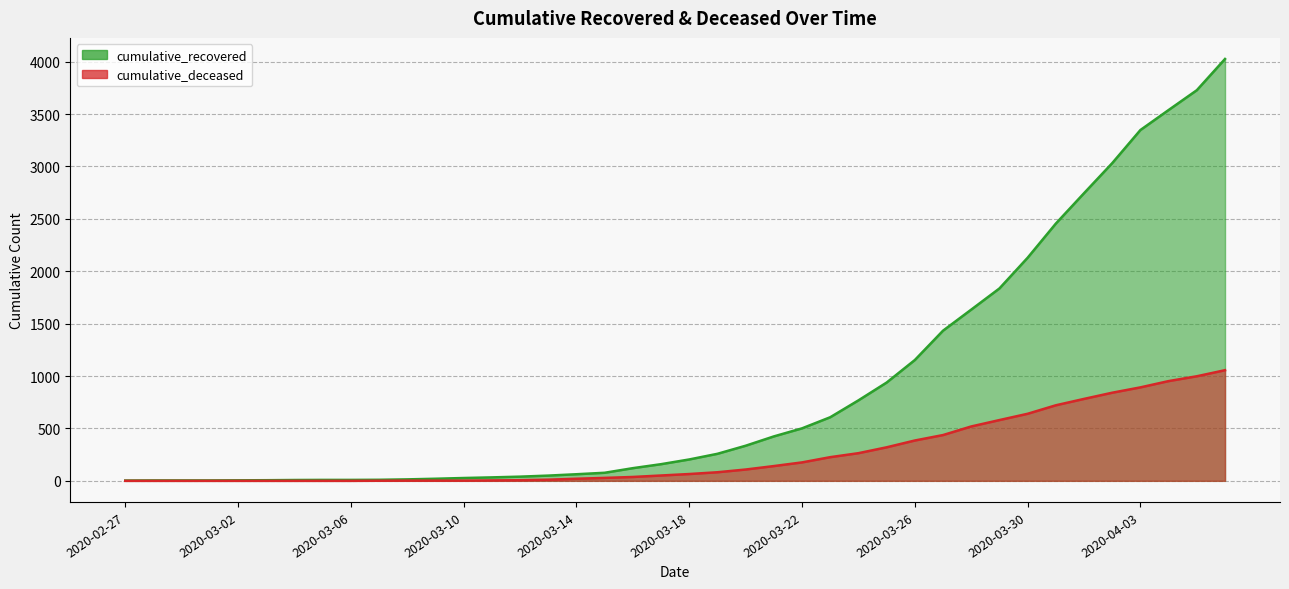

At 2020-03-04, list the series in order from smallest to largest.

cumulative_deceased, cumulative_recovered